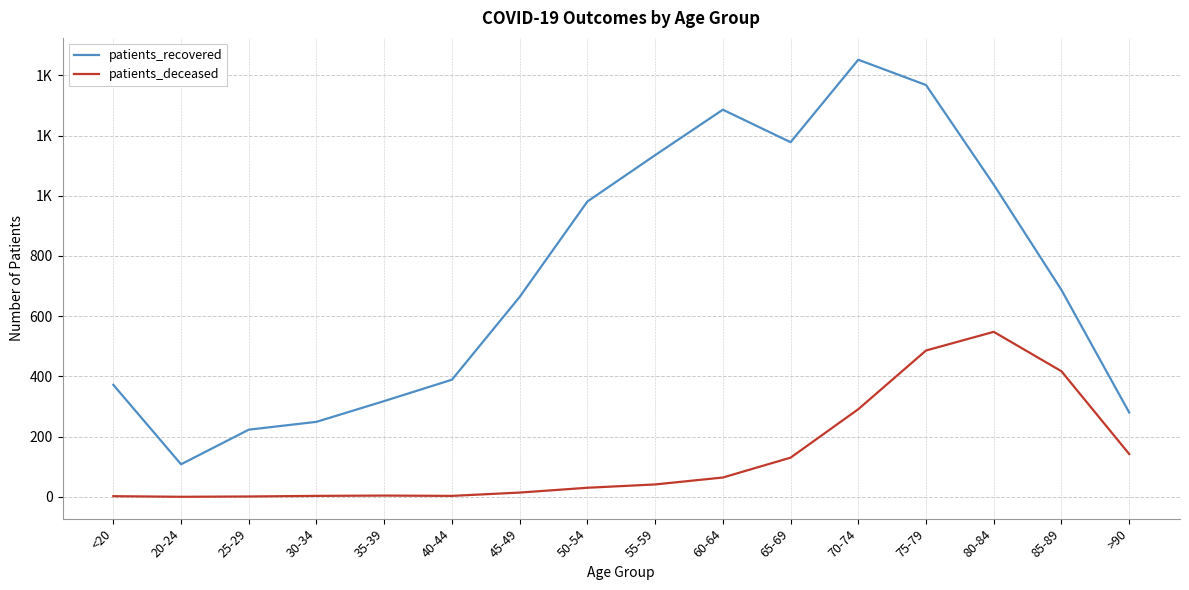

Is this an area chart (filled region under the line)?

No